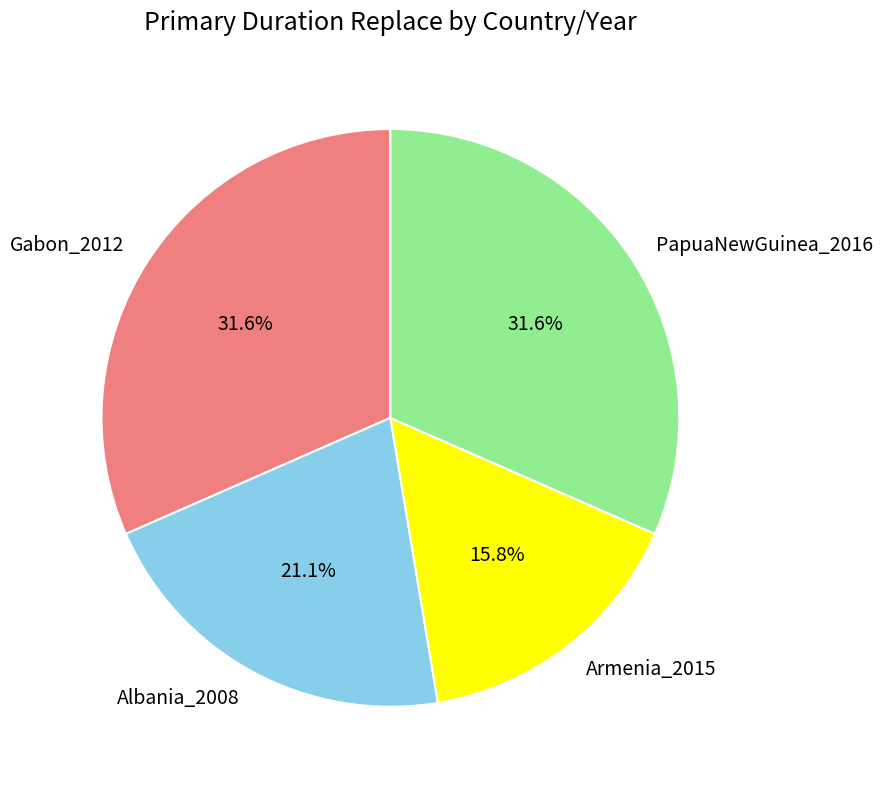

To the nearest percent, what is the combined percentage of Albania_2008 and Armenia_2015?

37%